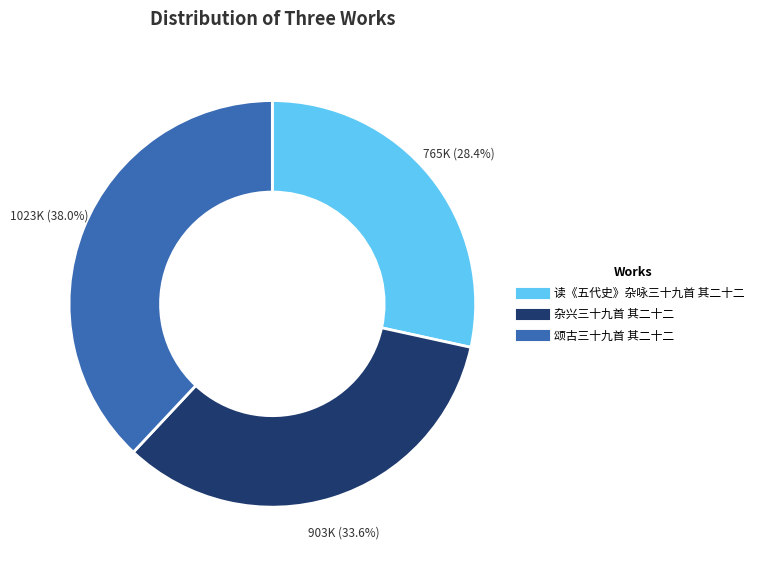

To the nearest percent, what is the combined percentage of 读《五代史》杂咏三十九首 其二十二 and 颂古三十九首 其二十二?

66%